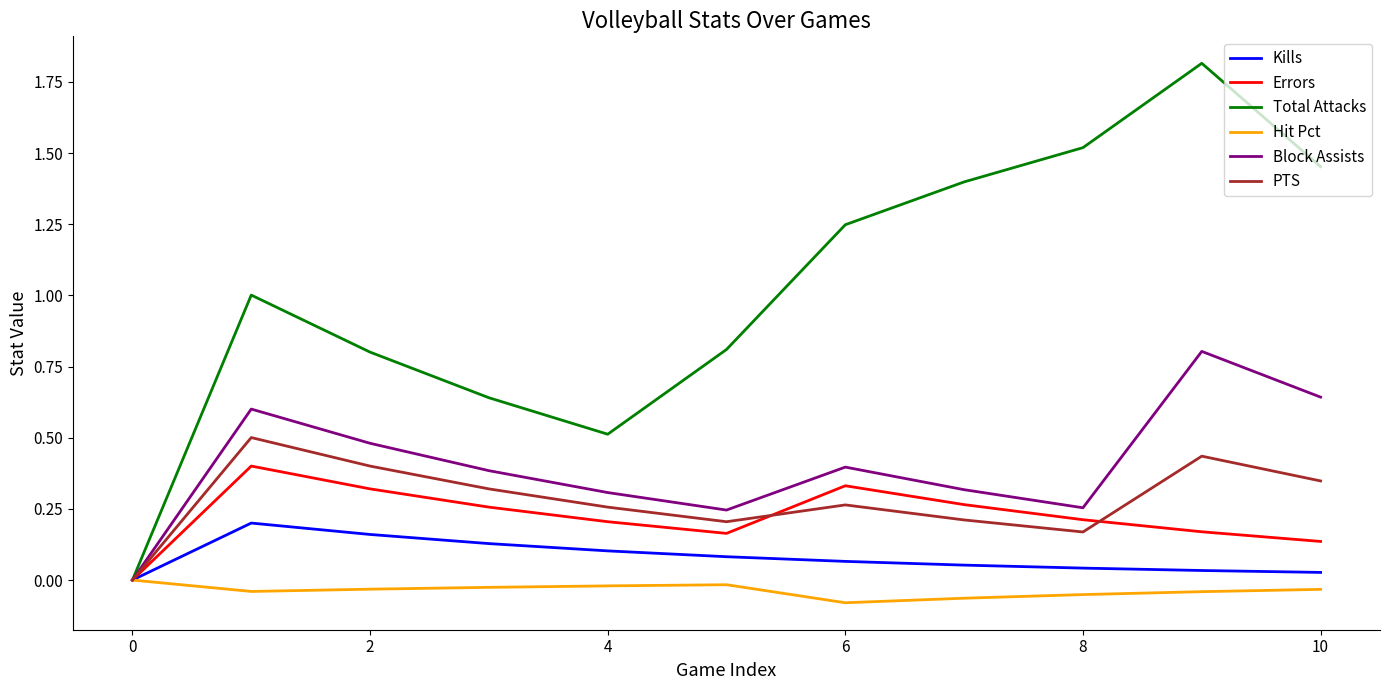

What is the maximum value shown in the chart?

1.8